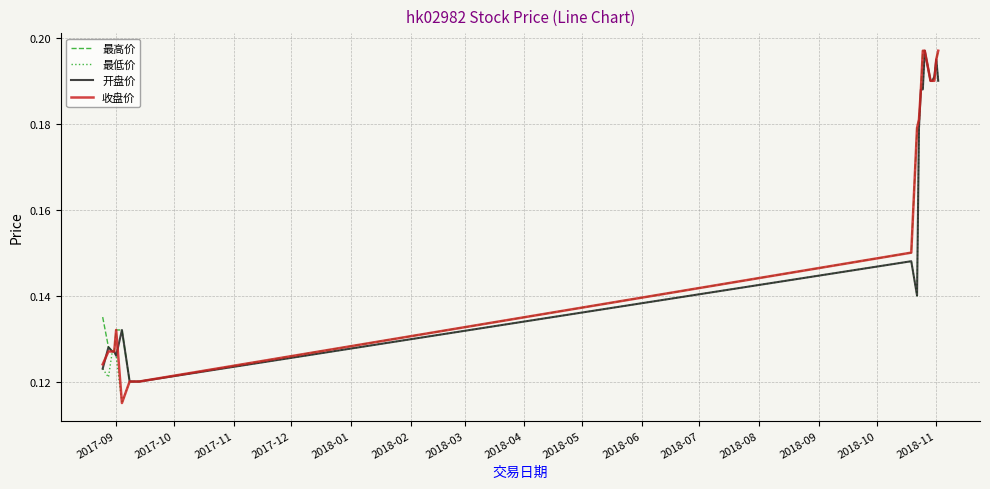

True or false: 最低价 and 开盘价 cross at least once.

False